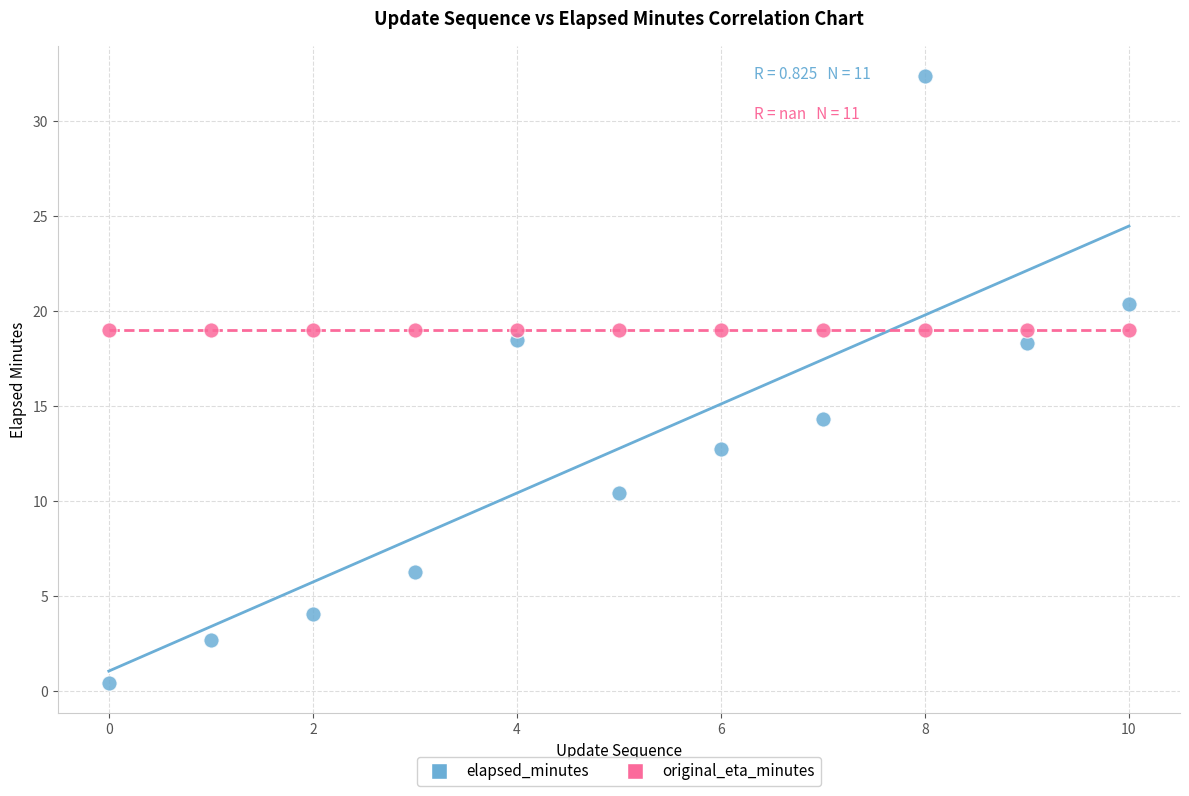

Which series reaches the minimum Y coordinate?

elapsed_minutes